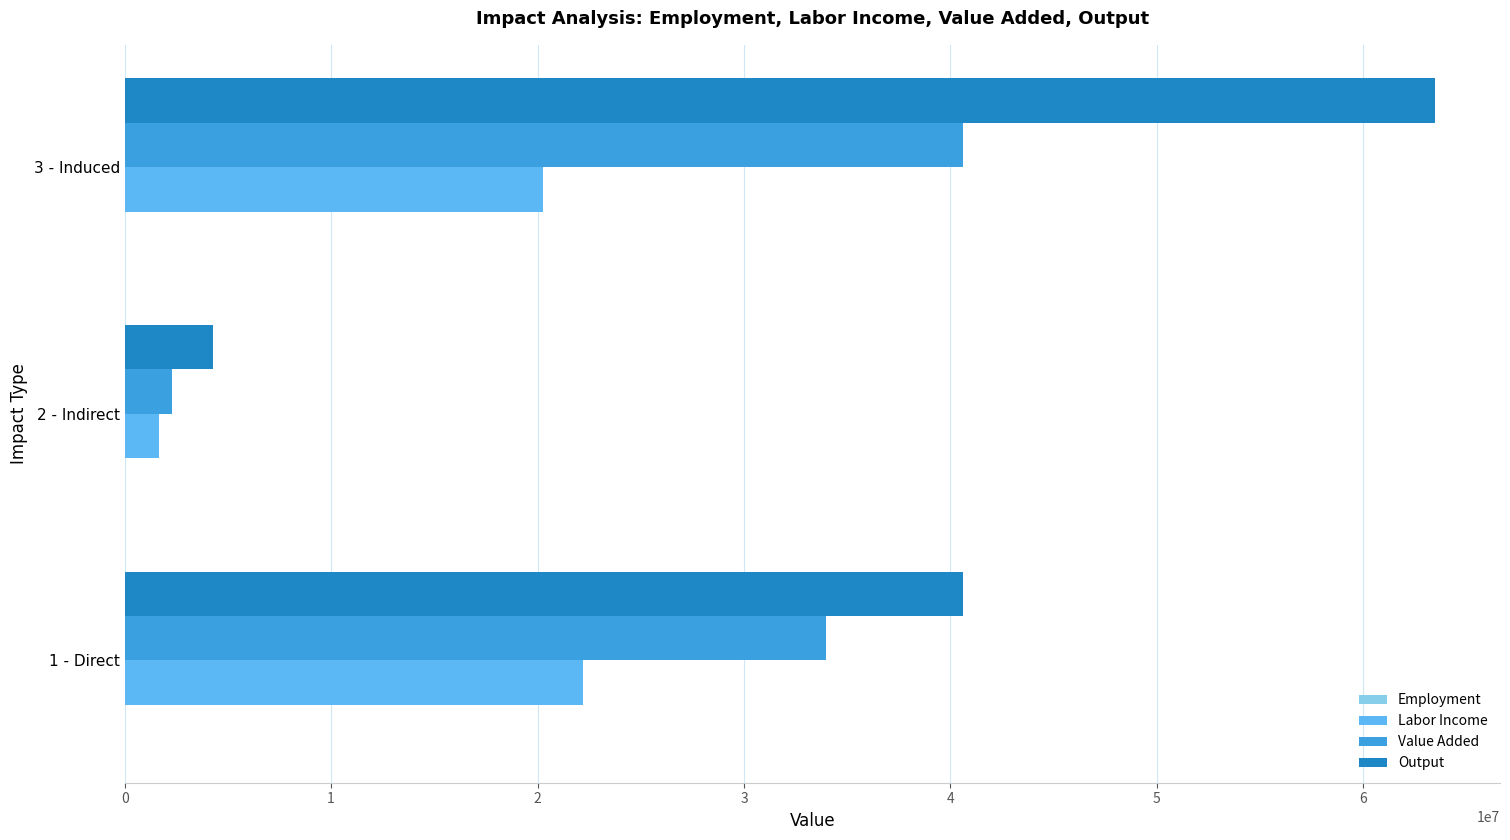

What is the sum of all Value Added values?

76858214.2